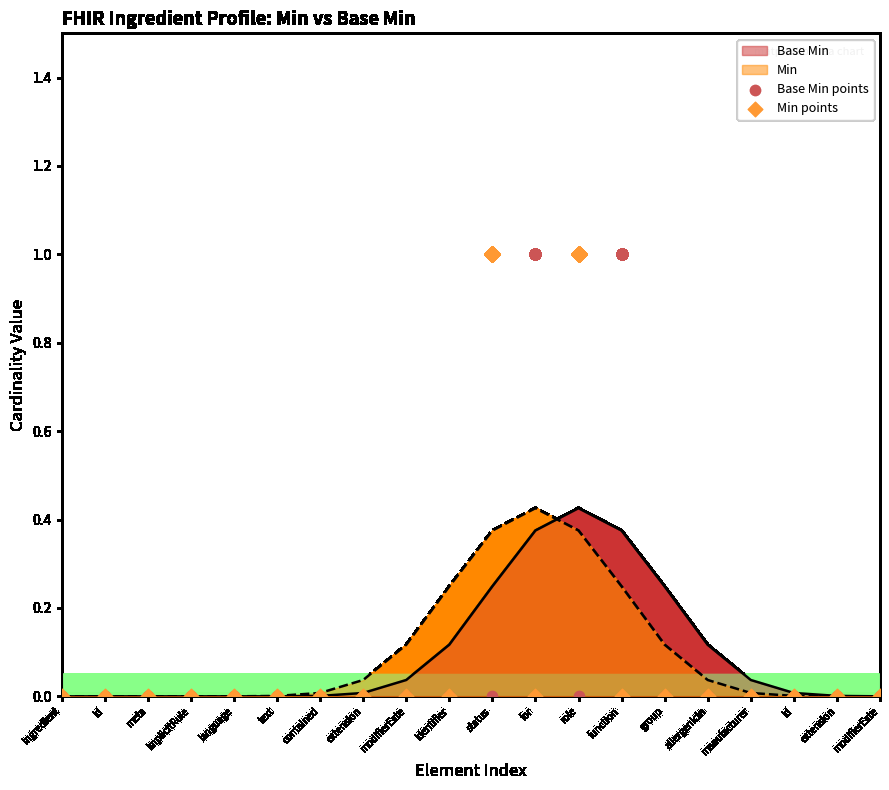

Which series reaches the maximum Y coordinate?

Base Min points